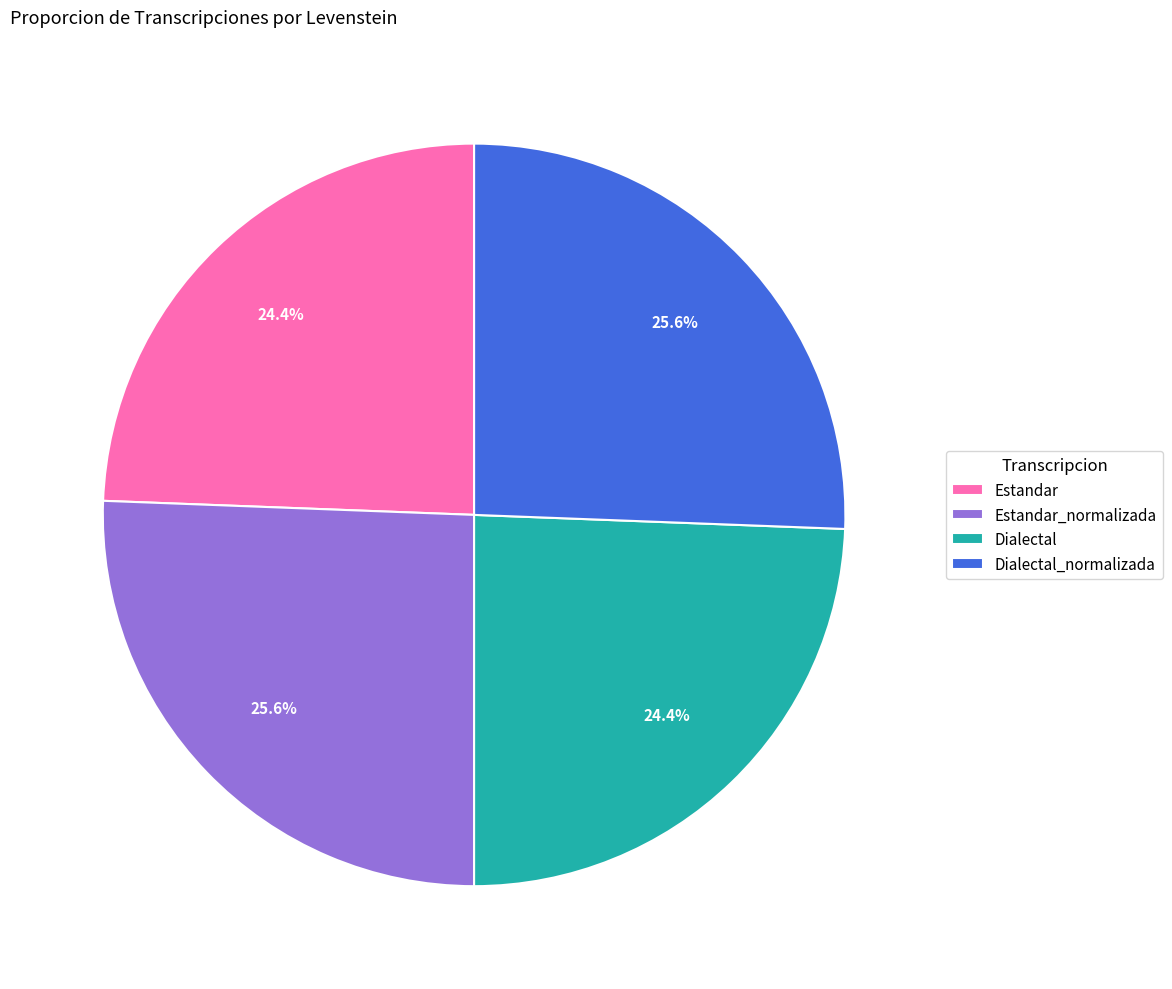

To the nearest percent, what is the average slice percentage?

25%